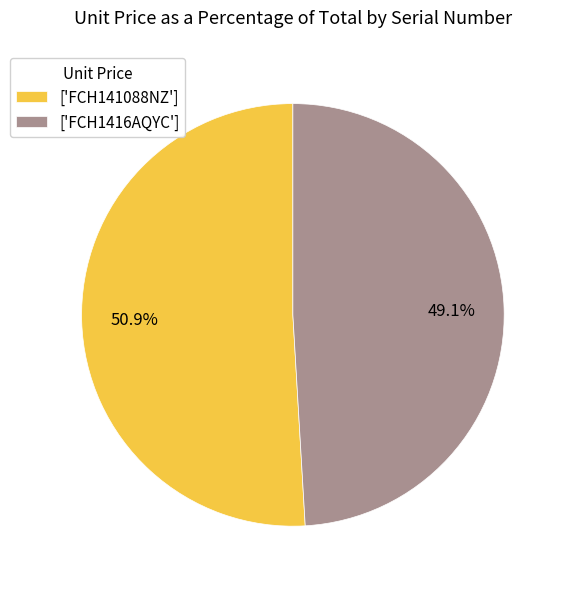

How much of the chart is everything except ['FCH1416AQYC']?

50.9%